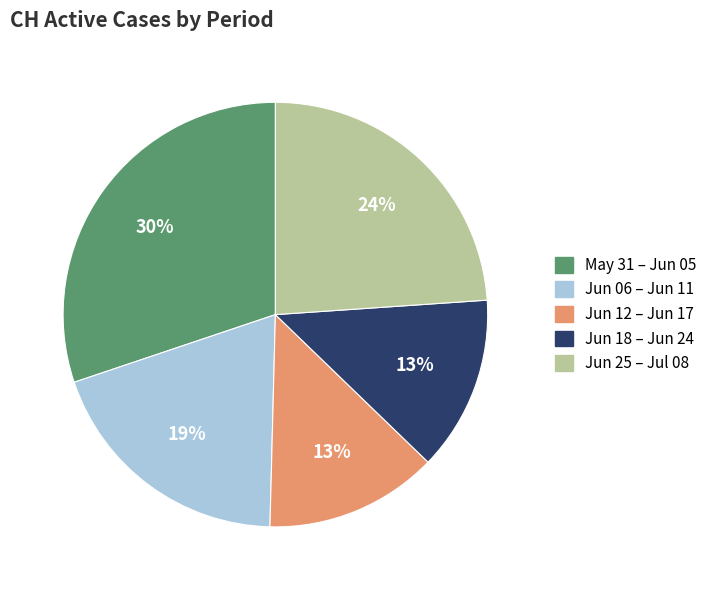

The Jun 06 – Jun 11 slice represents 19% of the pie. True or false?

True